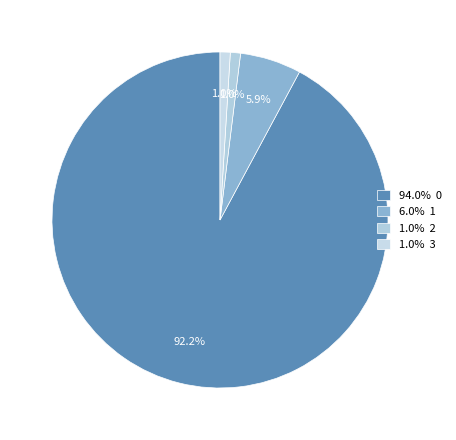

To the nearest percent, what is the difference between the largest and smallest slice percentages?

91%